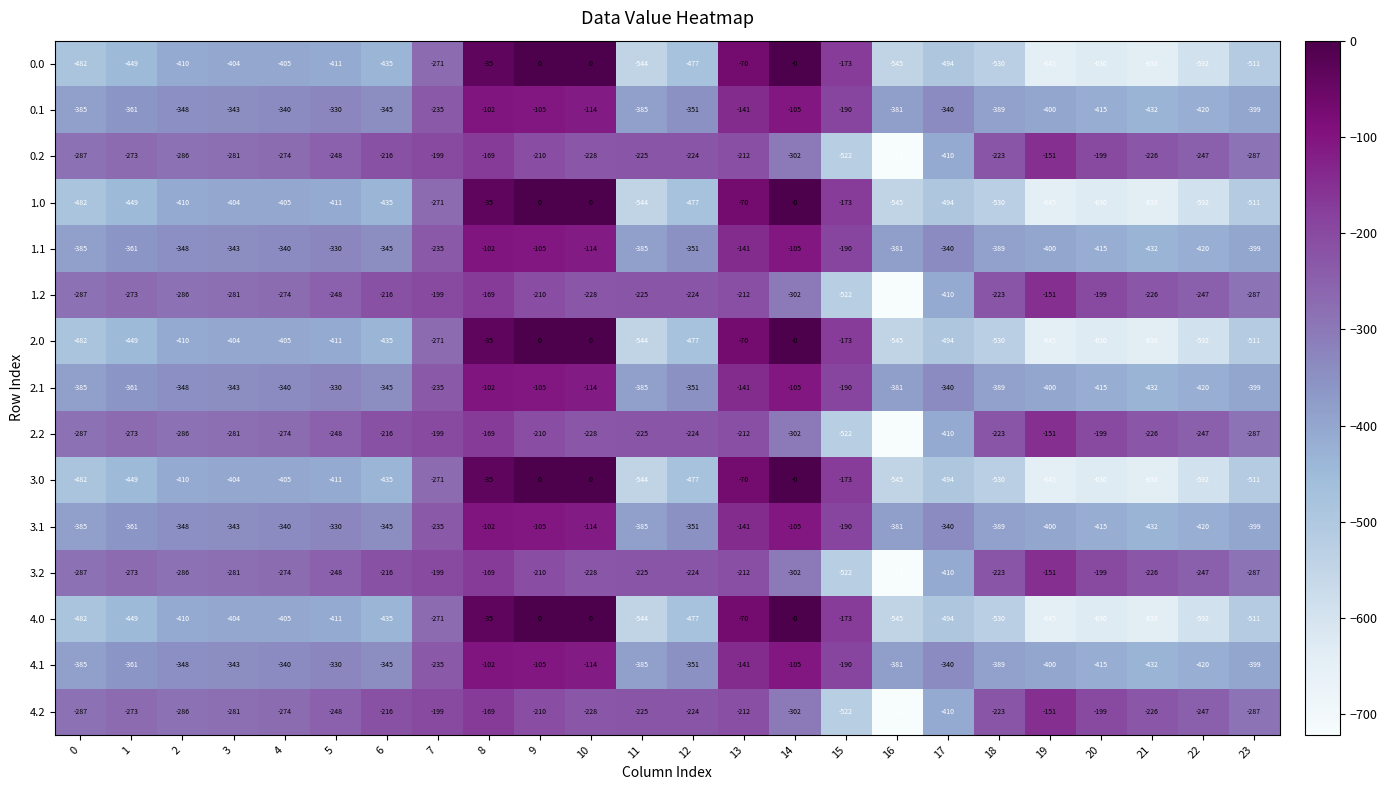

What is the difference between the highest and lowest values at 18?

307